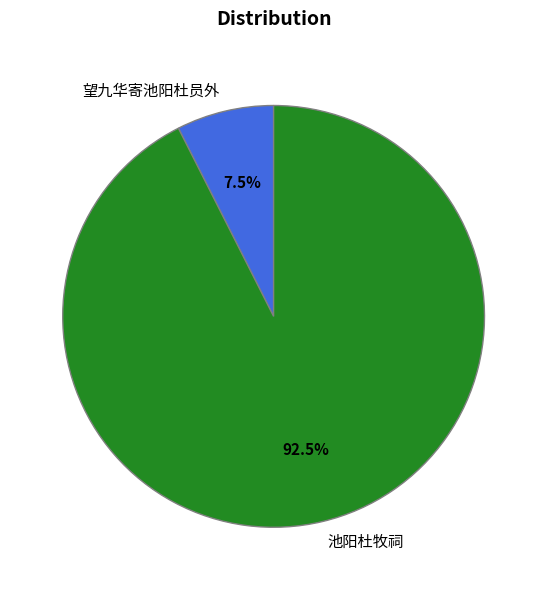

Is there a majority slice in this chart?

Yes